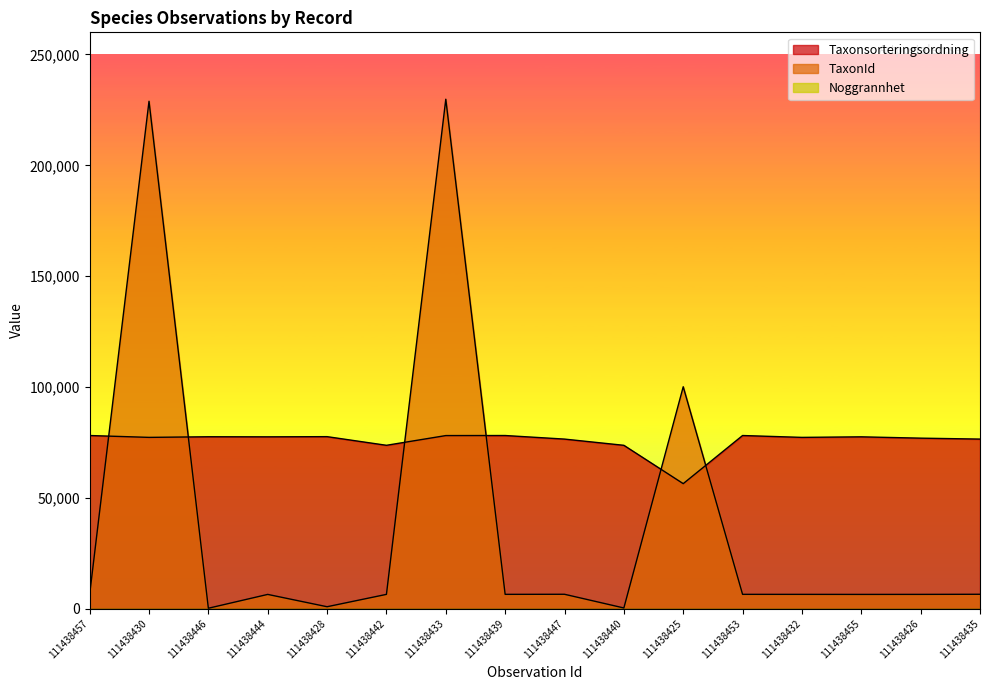

How many lines are shown in the chart?

3